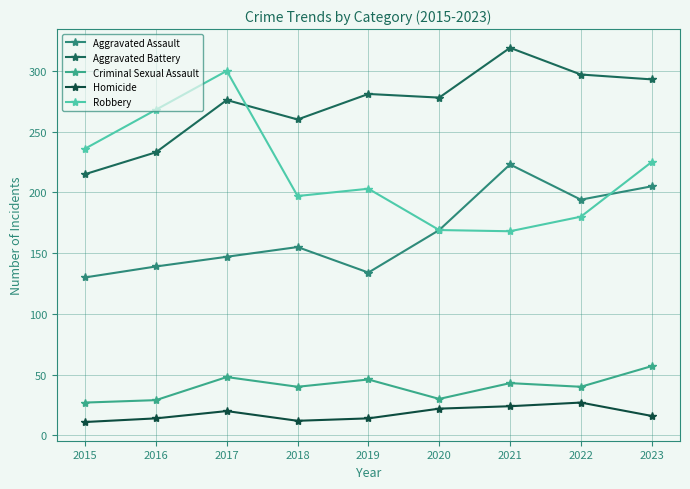

How many lines are shown in the chart?

5